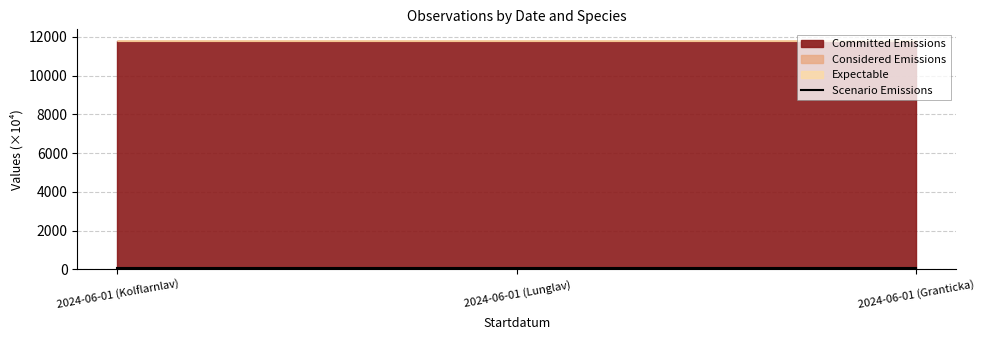

List the labels in order of value, smallest first.

2024-06-01 (Granticka), 2024-06-01 (Lunglav), 2024-06-01 (Kolflarnlav)